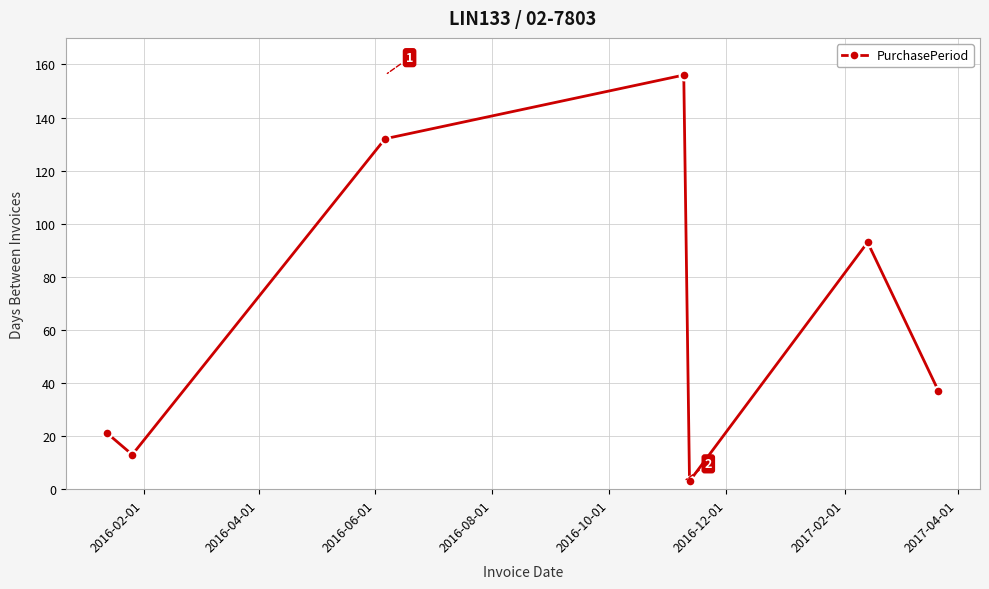

How many points are lower than both their immediate neighbors (excluding endpoints)?

2